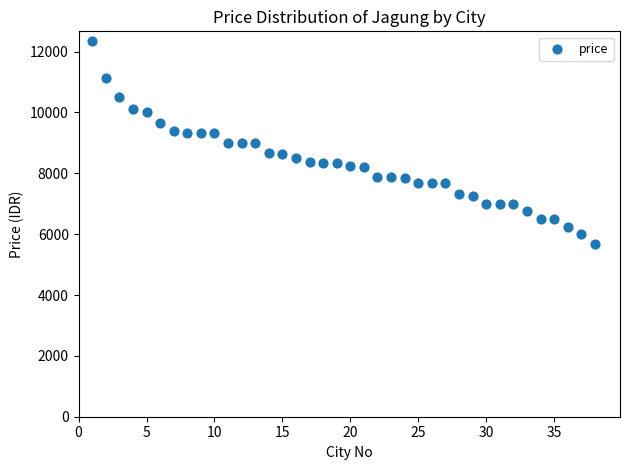

What is the range of Y values (max minus min)?

6667